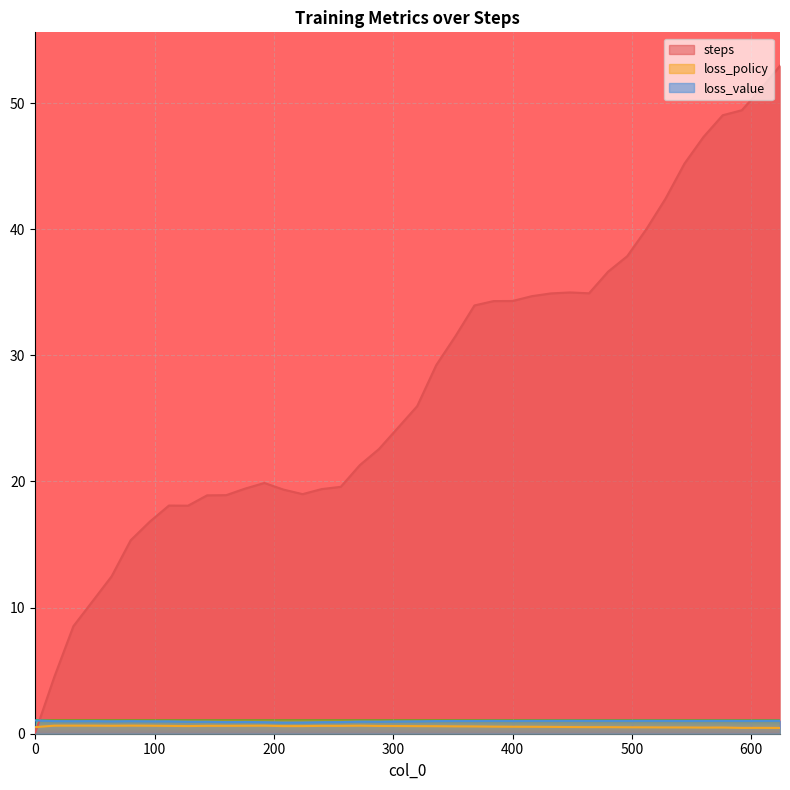

How many loss_policy values are between 0 and 1?

40